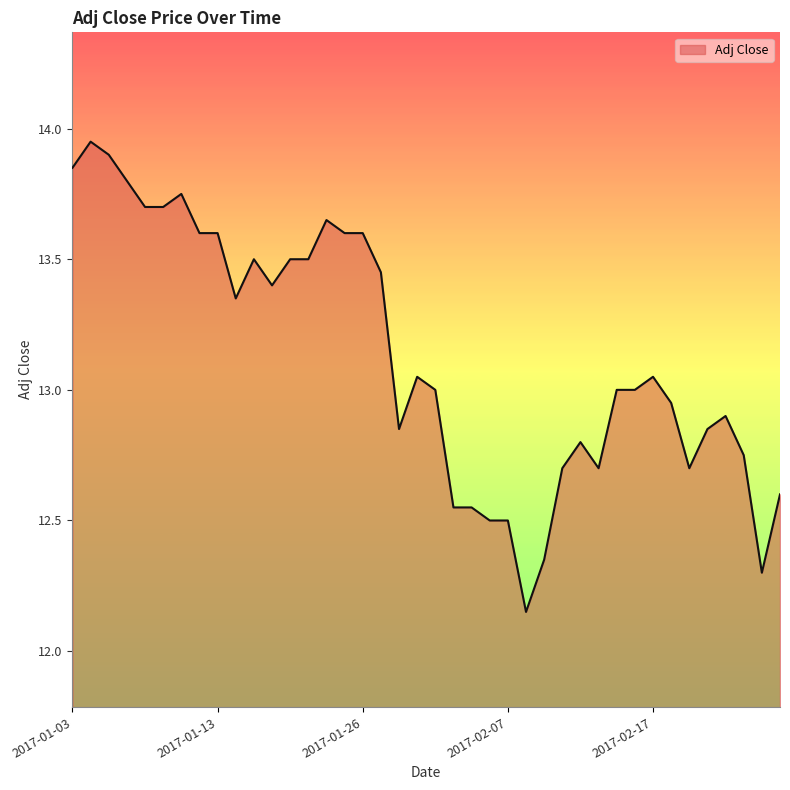

Count the number of categories in the chart.

40